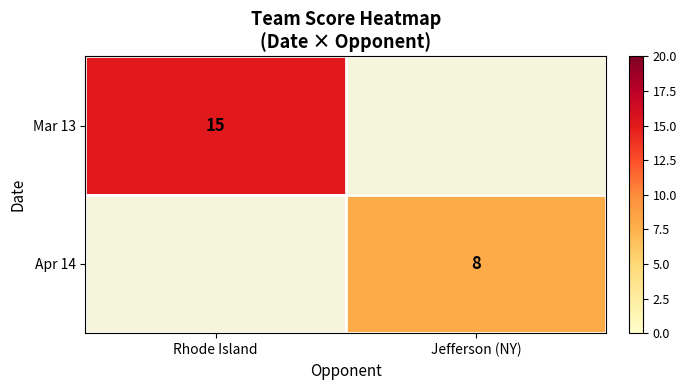

The Apr 14 series shows 8 at Jefferson (NY). True or false?

True